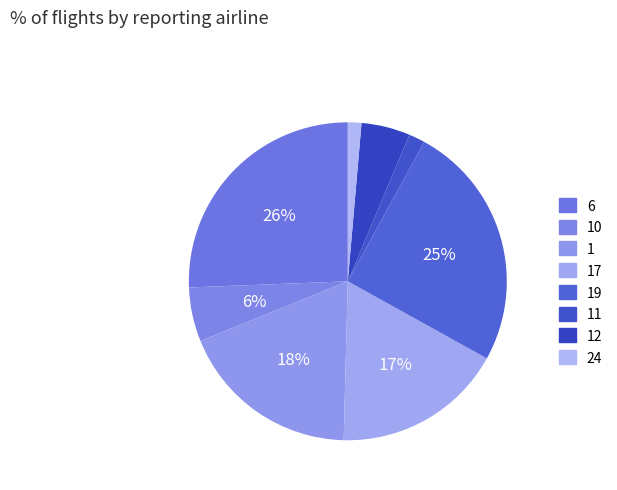

Does 11 account for over 50% of the chart?

No